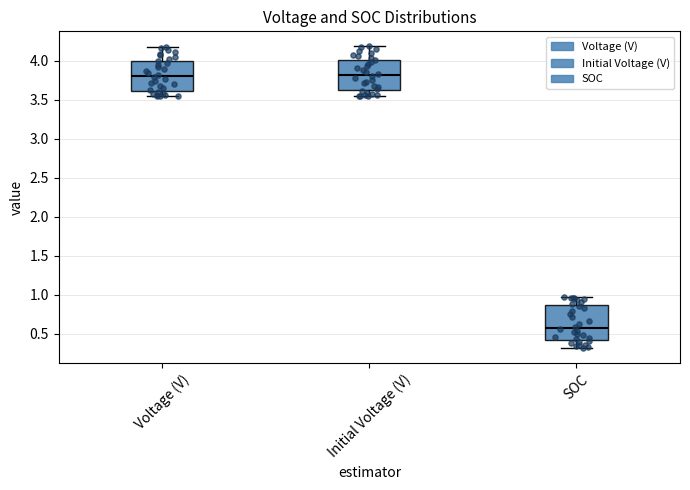

Which box is the tallest, from its lower edge to its upper edge?

SOC